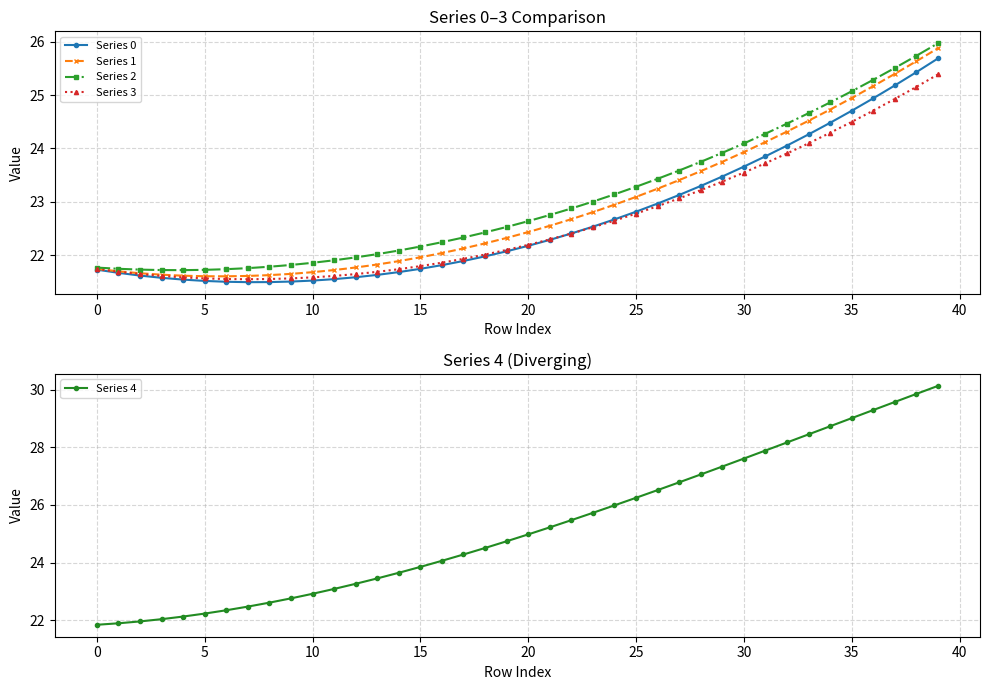

What is the average value of the Series 3 series?

22.6